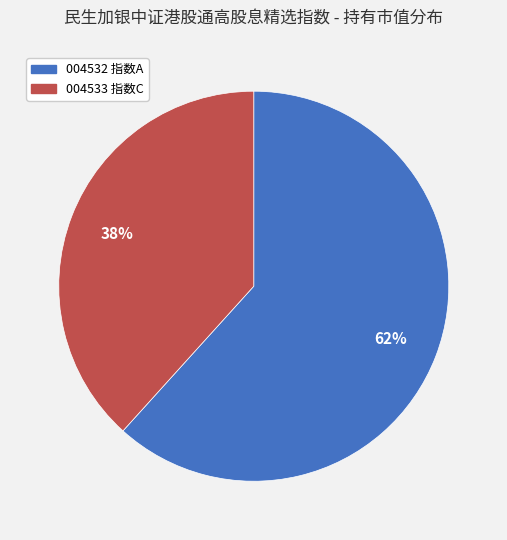

To the nearest percent, what is the average slice percentage?

50%